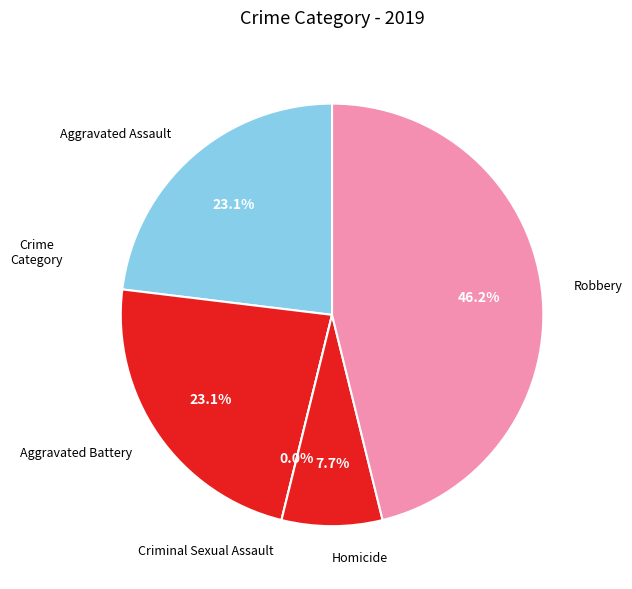

What is the smallest slice in the pie chart?

Criminal Sexual Assault